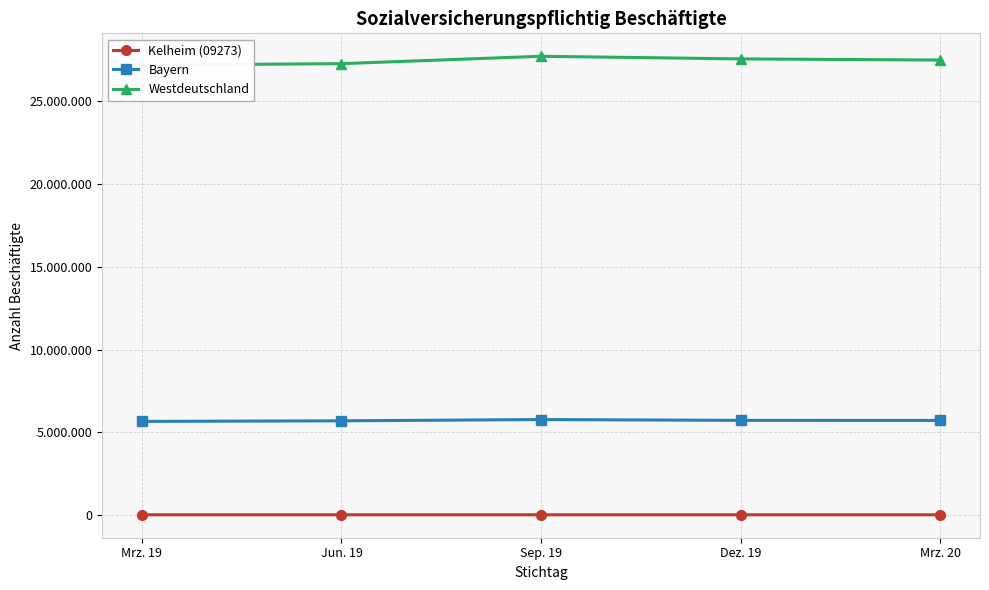

List the series in order of their peak value, highest first.

Westdeutschland, Bayern, Kelheim (09273)